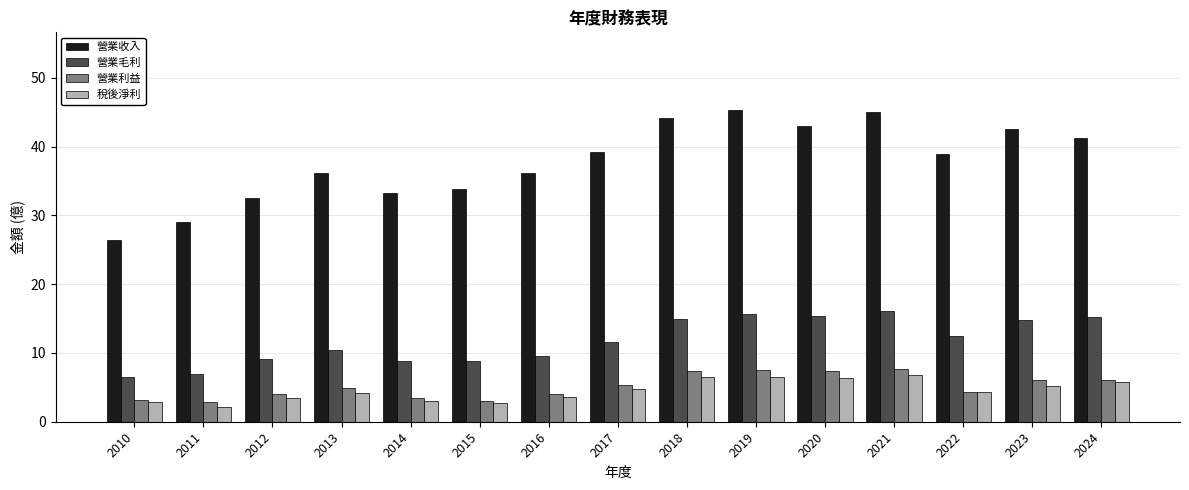

What is the difference between the second highest and second lowest values in the 營業利益 series?

4.5